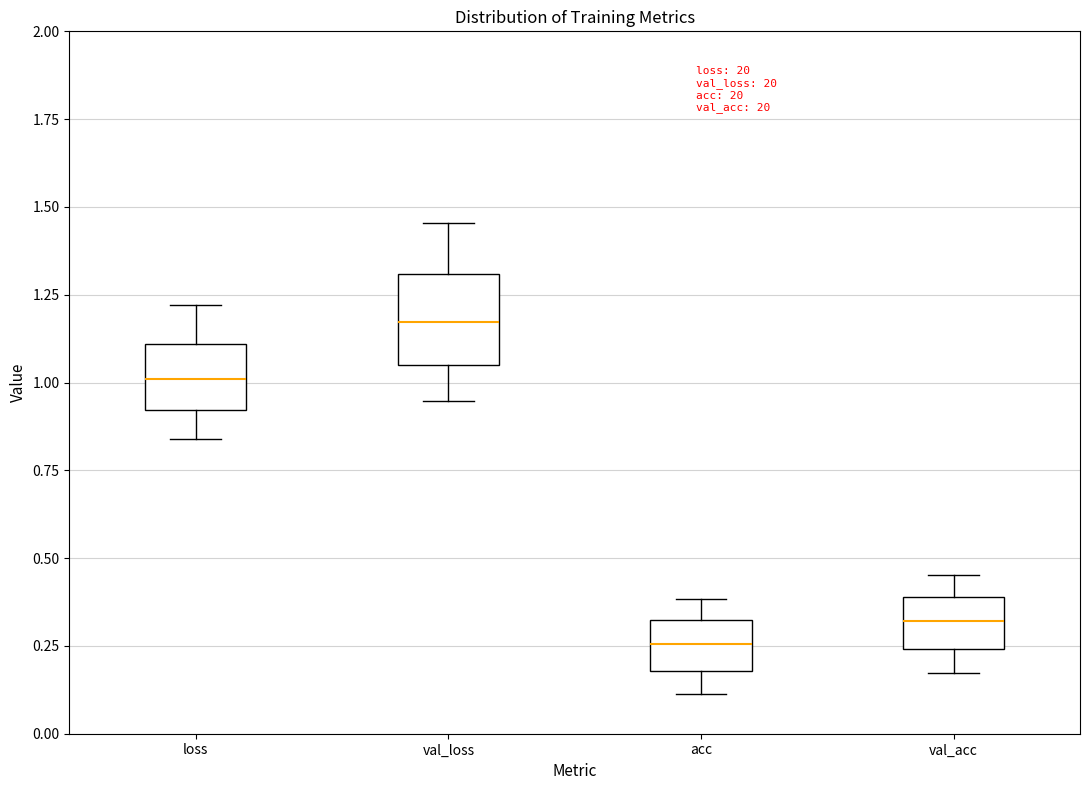

Which box is the tallest, from its lower edge to its upper edge?

val_loss